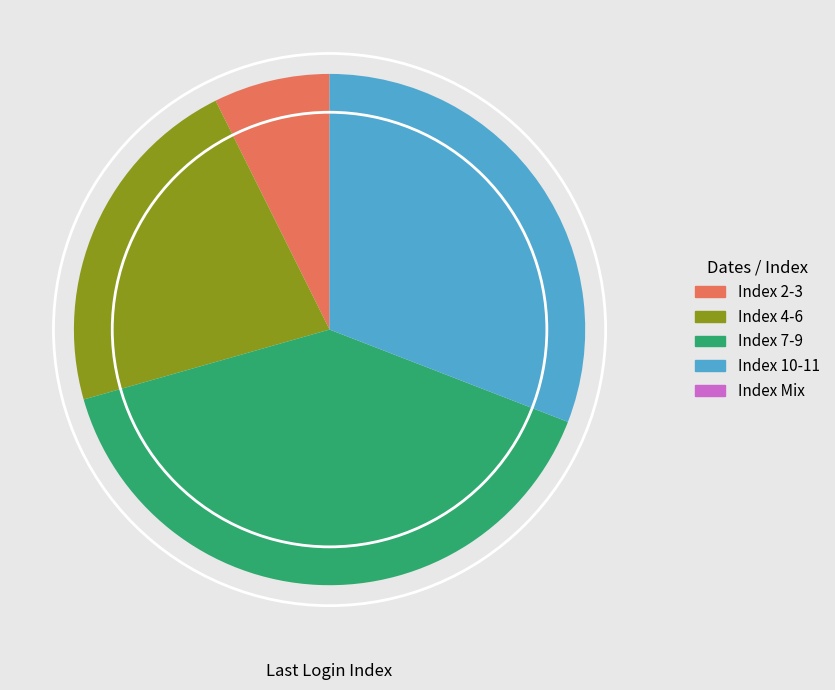

Is it true that Index 4-6 is 22% of the pie?

True